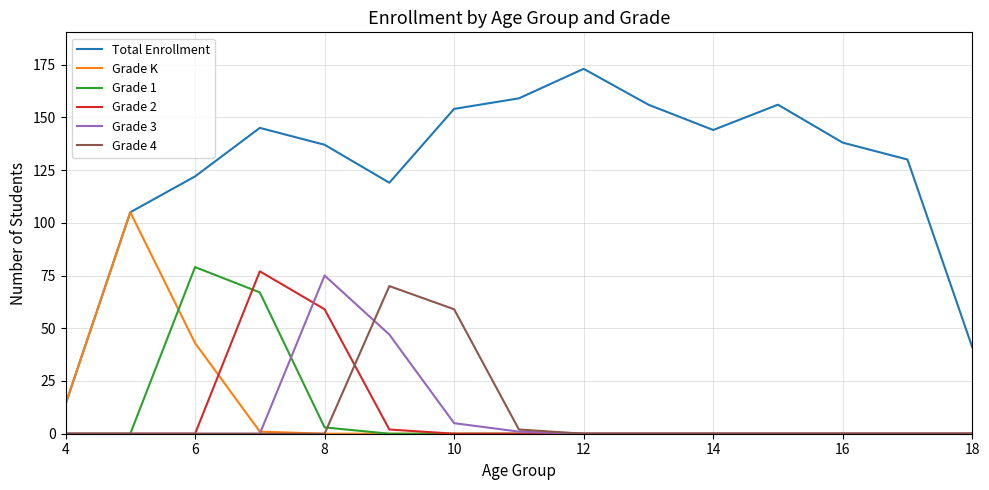

Which series has the largest range (max minus min)?

Total Enrollment